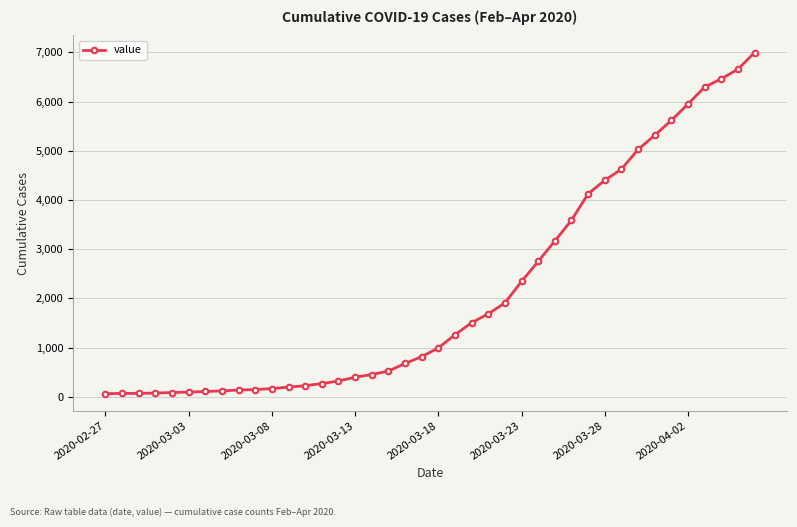

What is the average value?

2142